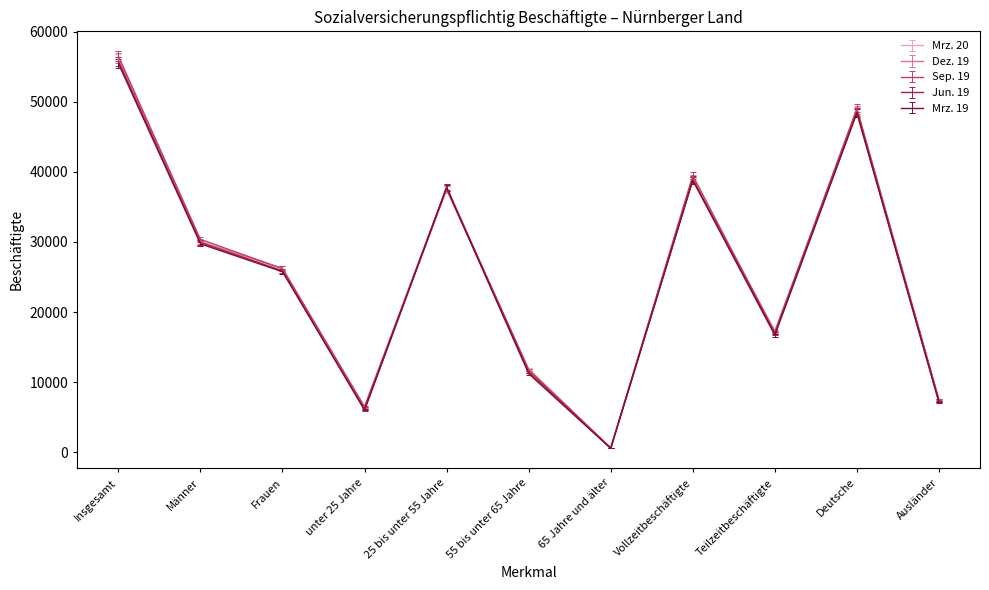

Which category has the highest value in the Mrz. 20 series?

Insgesamt